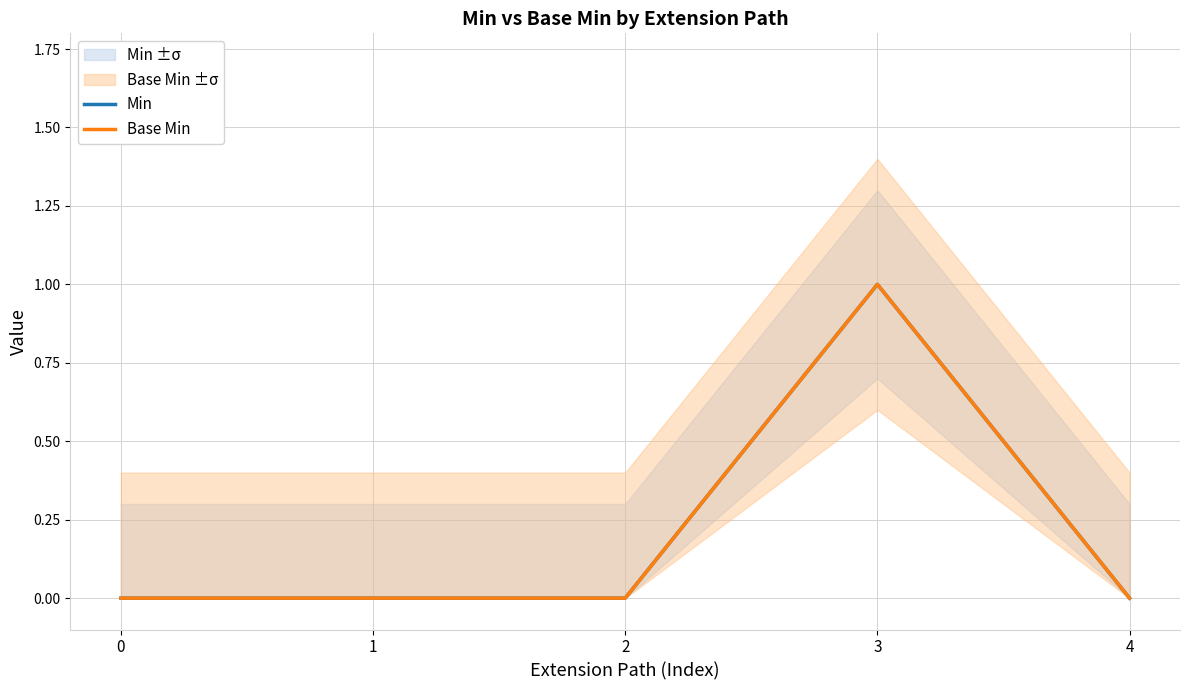

Does the chart have visible grid lines?

Yes